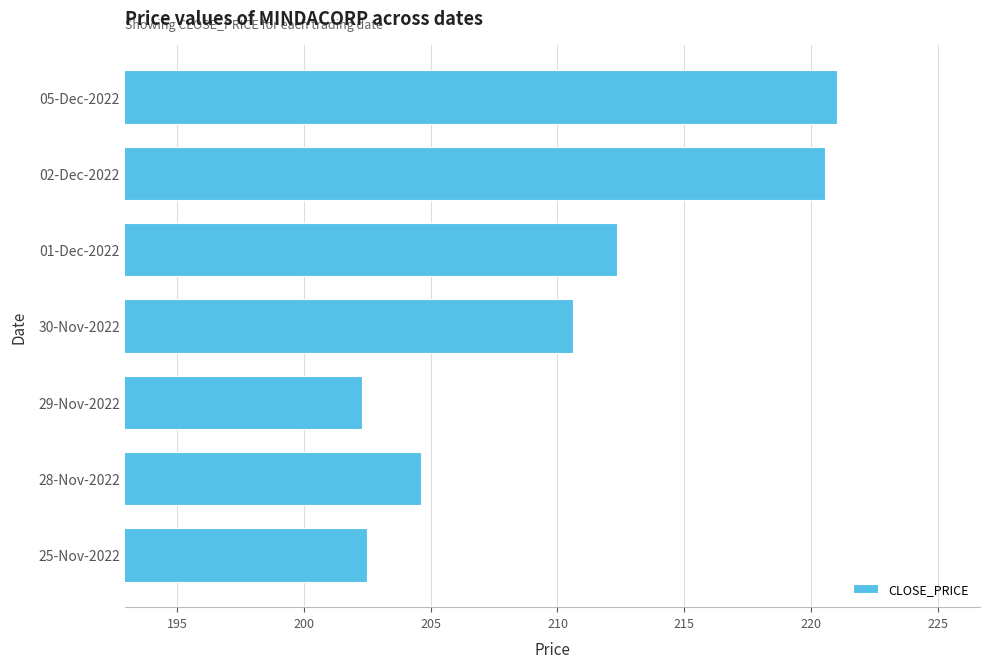

What is the ratio of the value at 02-Dec-2022 to the value at 29-Nov-2022?

1.1